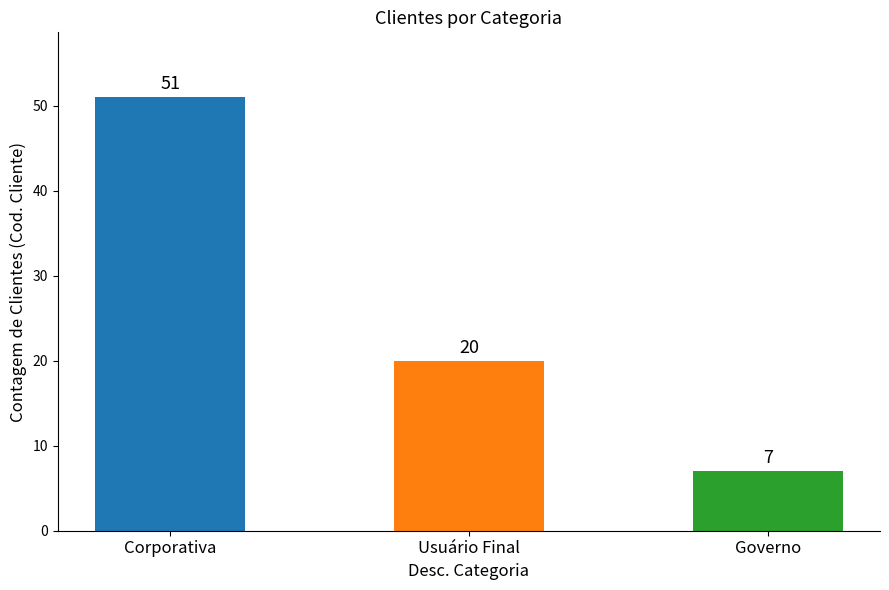

List the labels in order of value, largest first.

Corporativa, Usuário Final, Governo